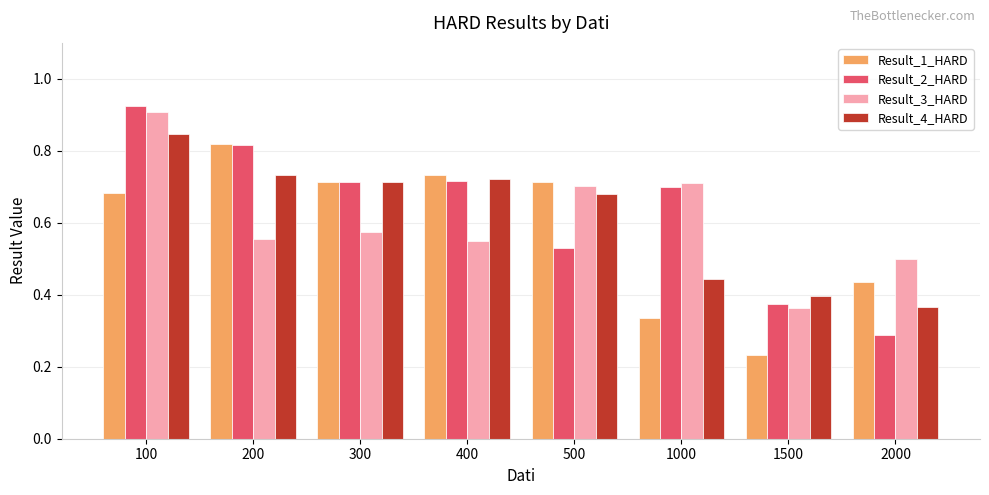

Where is Result_2_HARD nearest to the value 0?

2000